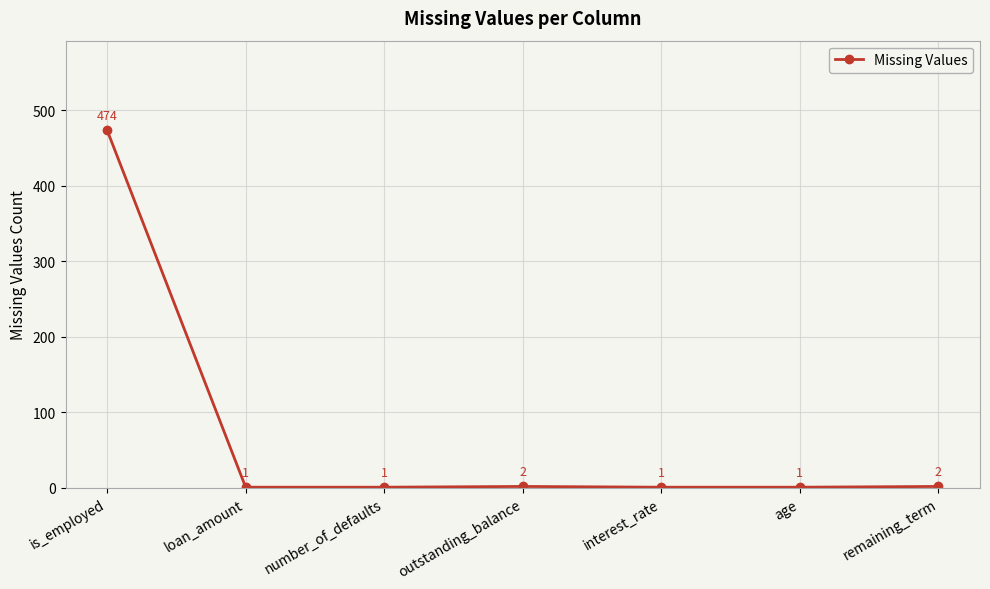

What is the label of the 3rd point from the left?

number_of_defaults